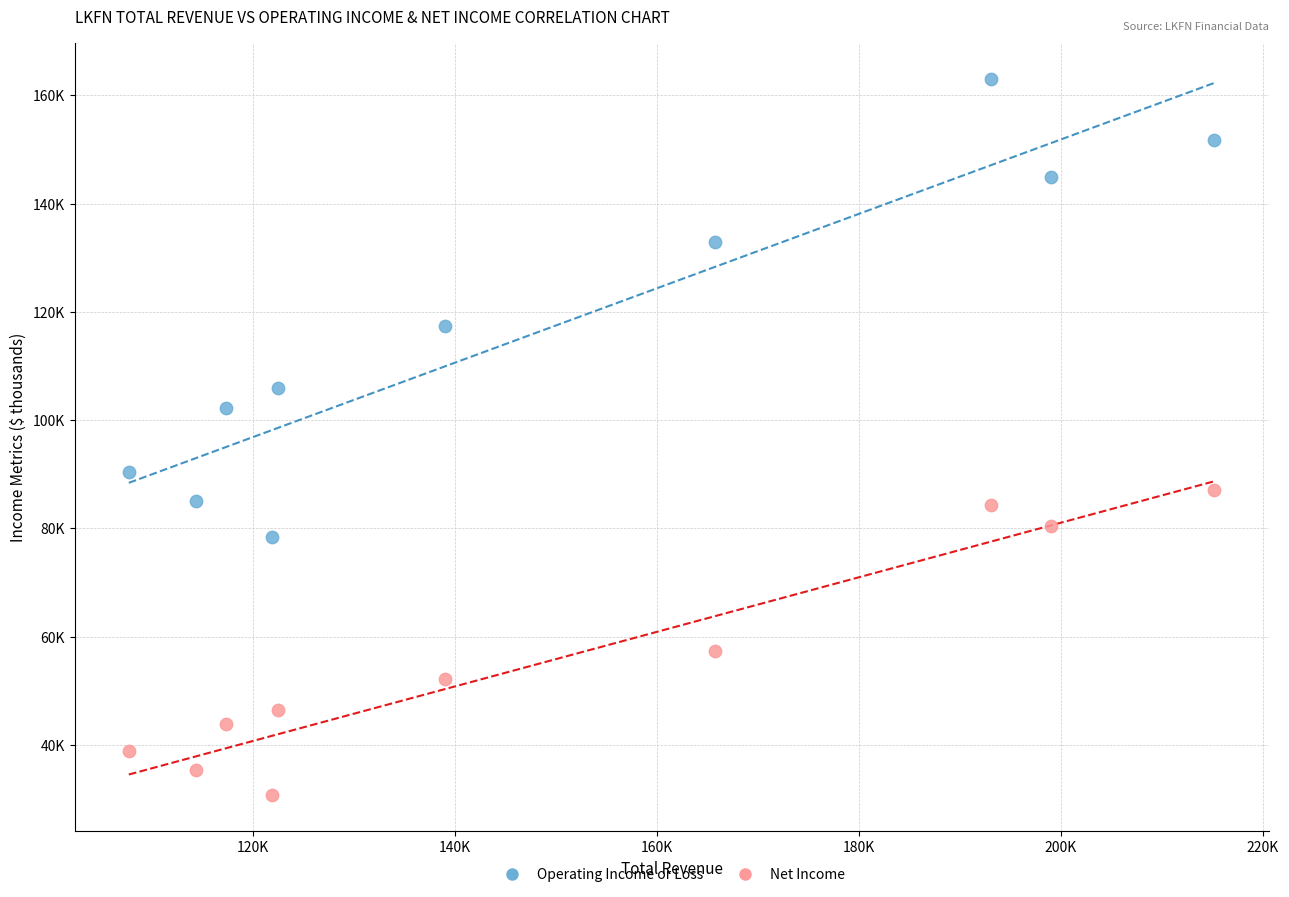

Which series reaches the minimum Y coordinate?

Net Income